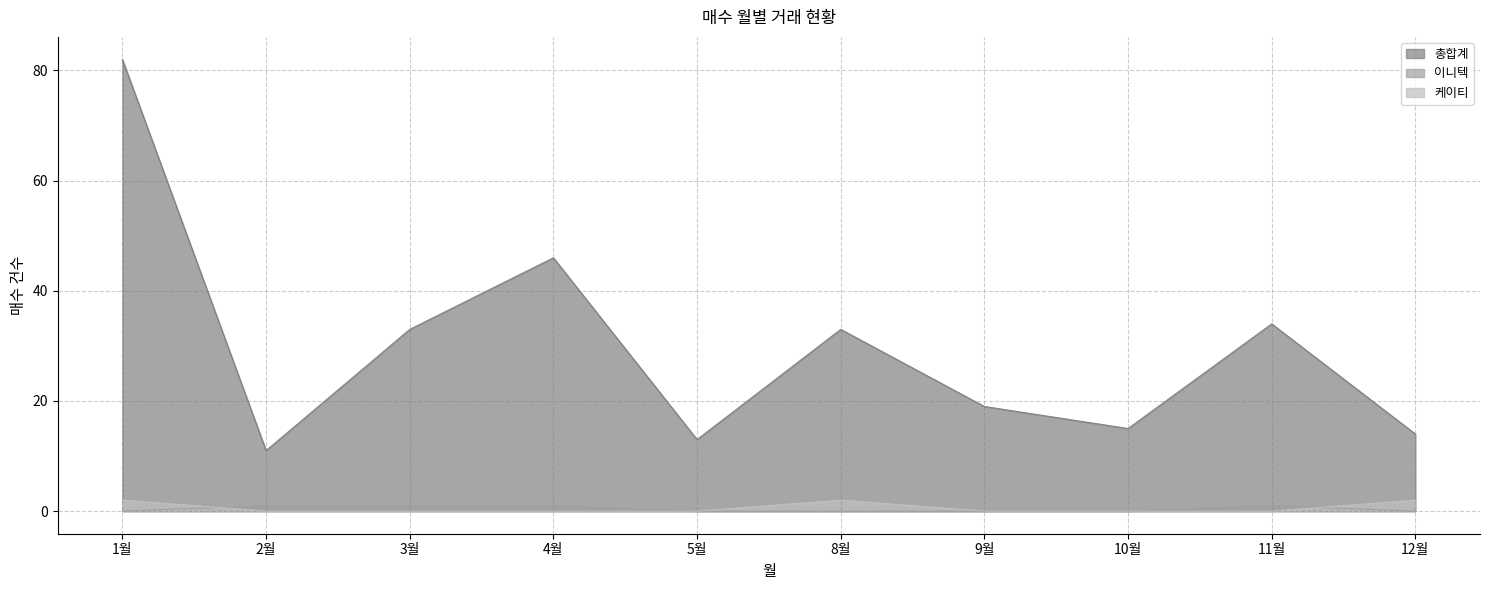

How many lines are shown in the chart?

3